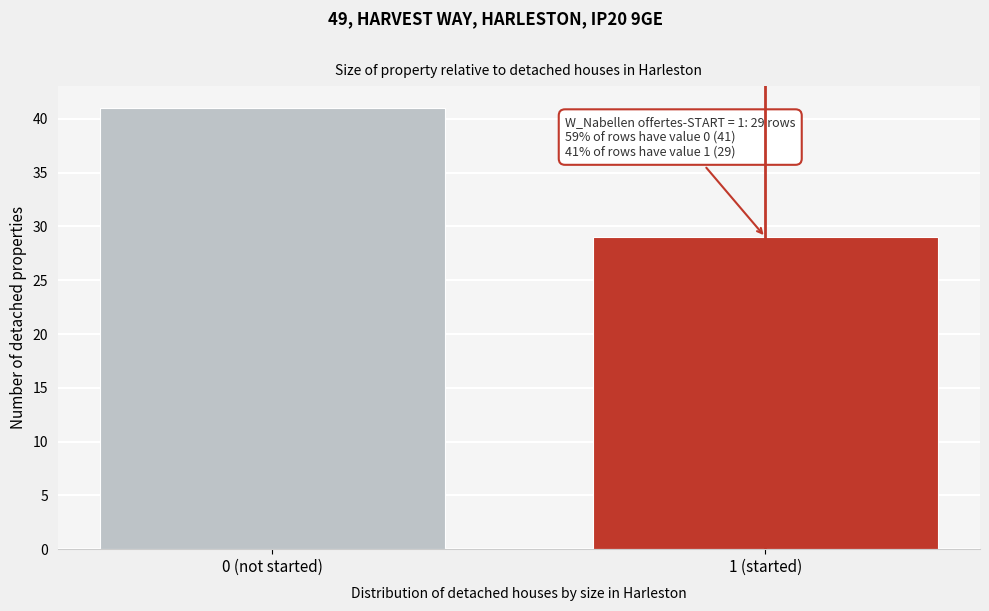

Reading right to left, extract all data points from this chart.

29	41